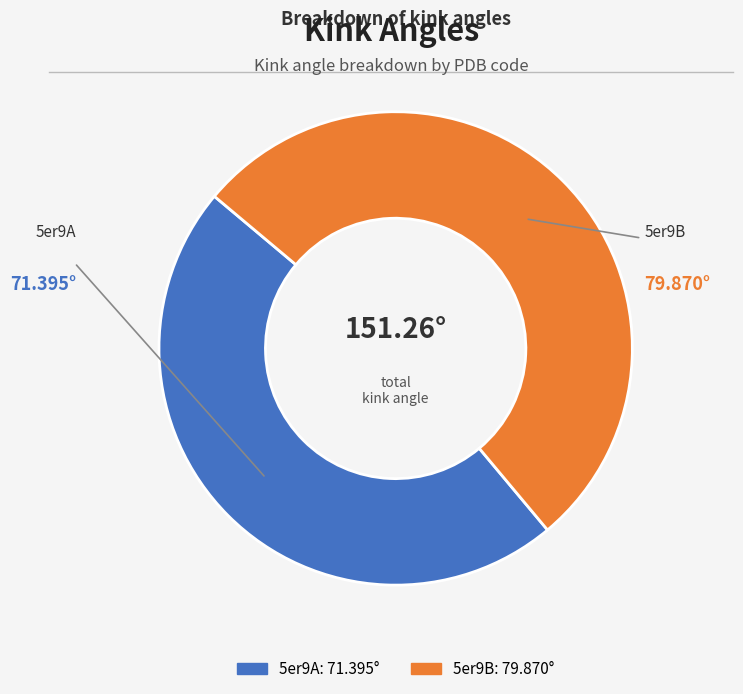

The 5er9B slice represents 53% of the pie. True or false?

True